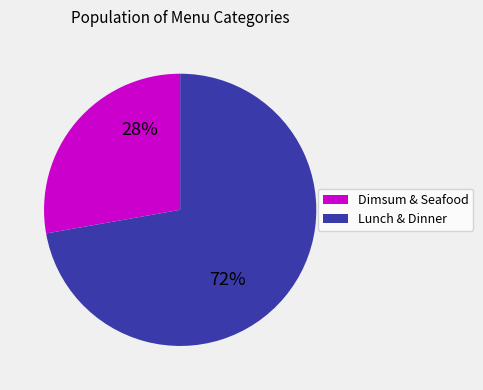

To the nearest percent, what is the difference between the largest and smallest slice percentages?

44%